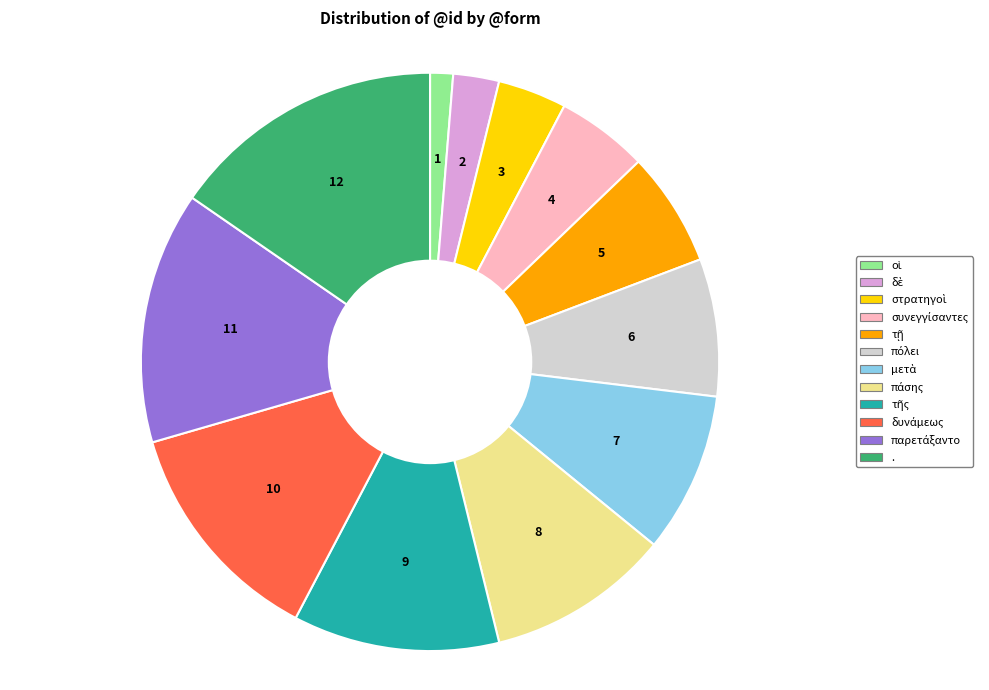

The . slice represents 9% of the pie. True or false?

False